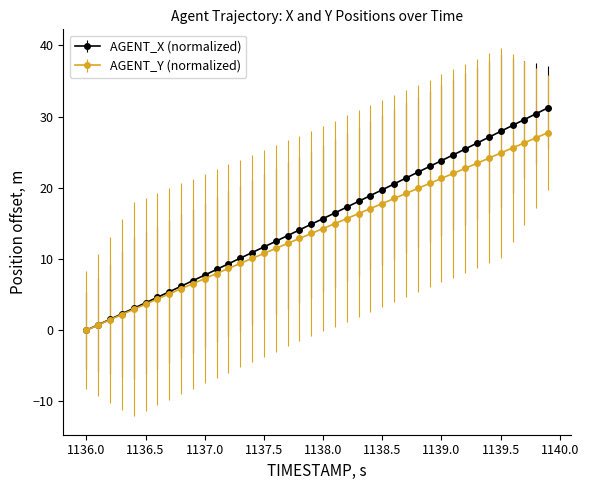

What are all the series names shown in the legend?

AGENT_X (normalized), AGENT_Y (normalized)